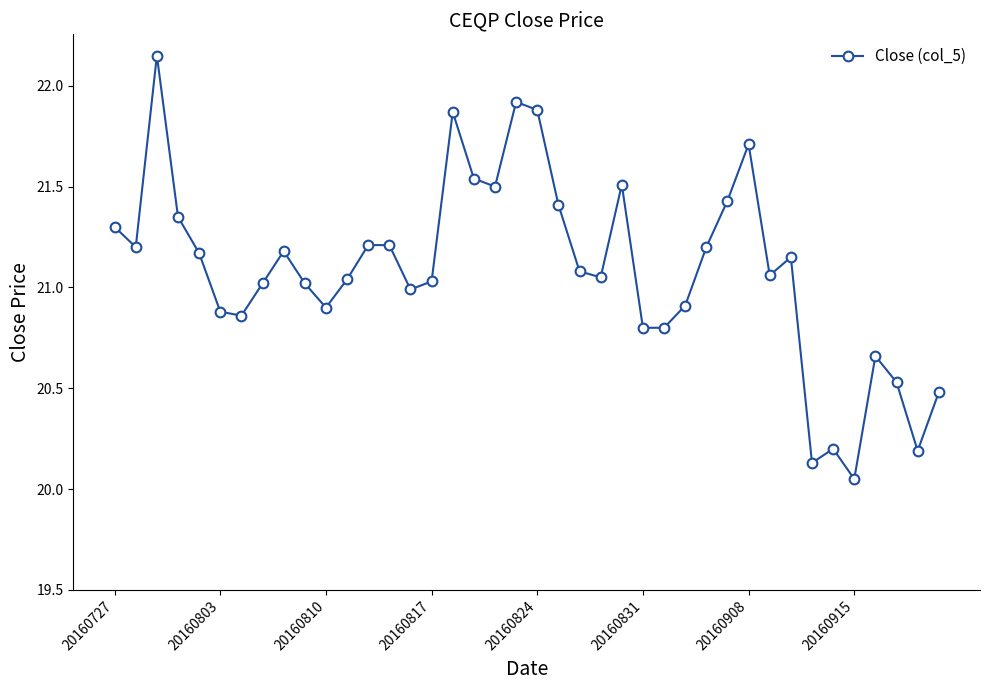

True or false: there are more than 0 points higher than both neighbors.

True